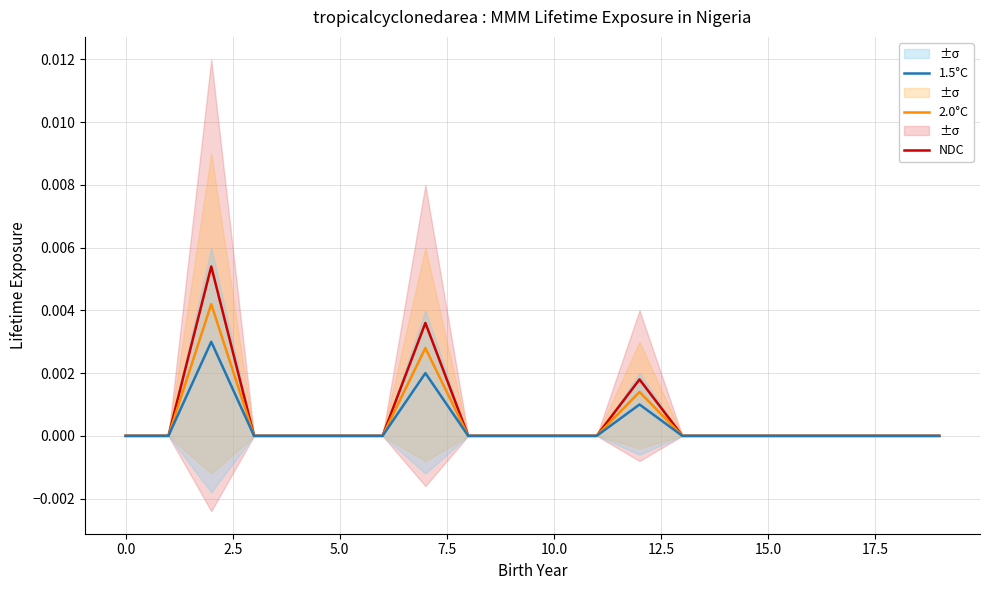

The NDC series shows 0.0 at 17. True or false?

True